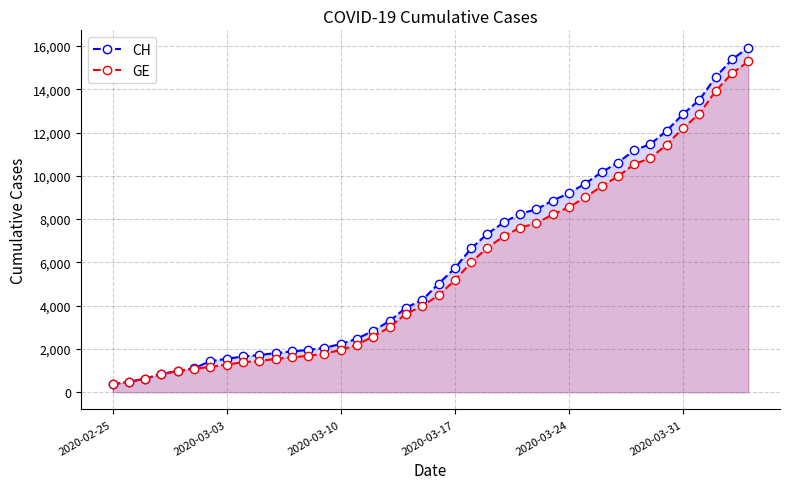

How many data points in CH are less than 5012?

20